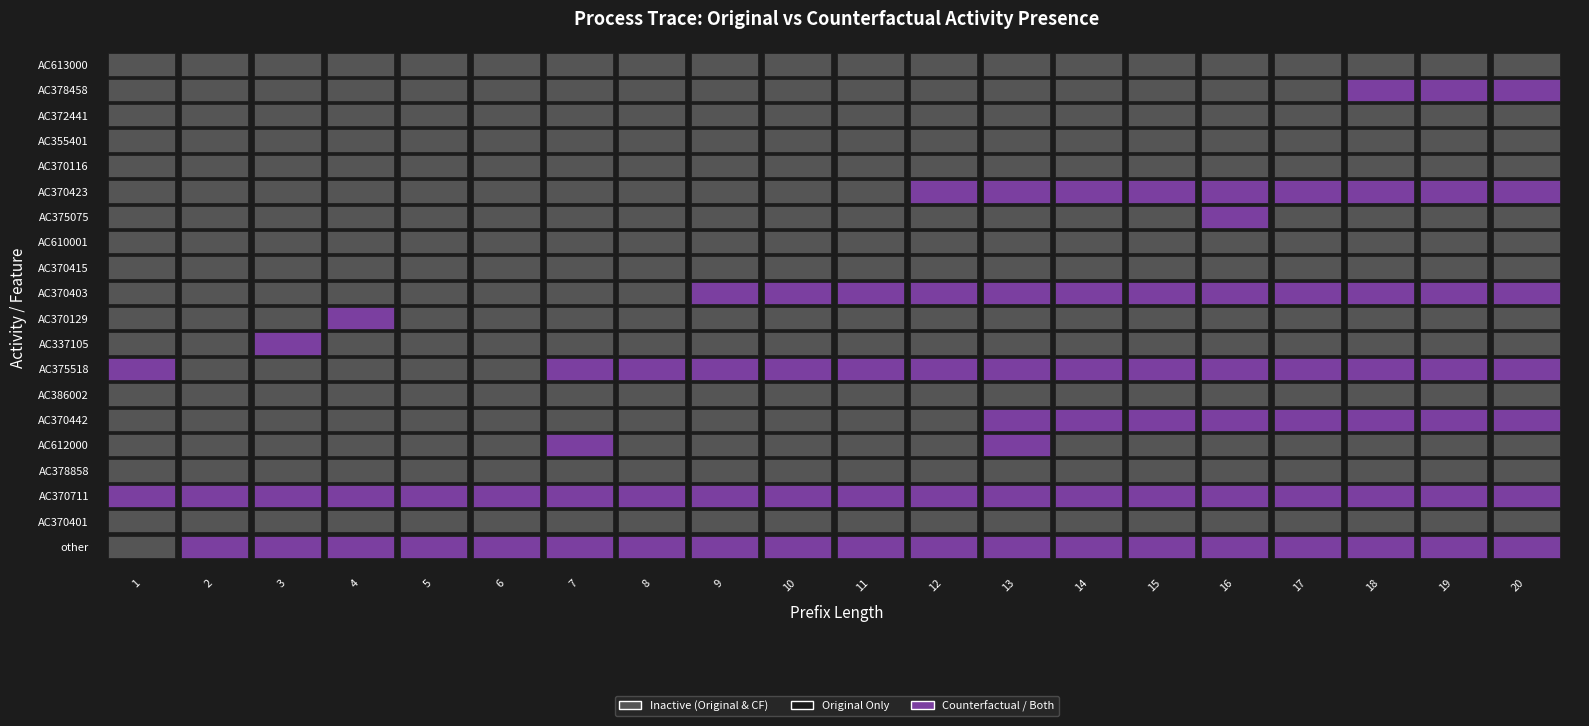

The Counterfactual series shows 0 at PrefixLength_17. True or false?

False